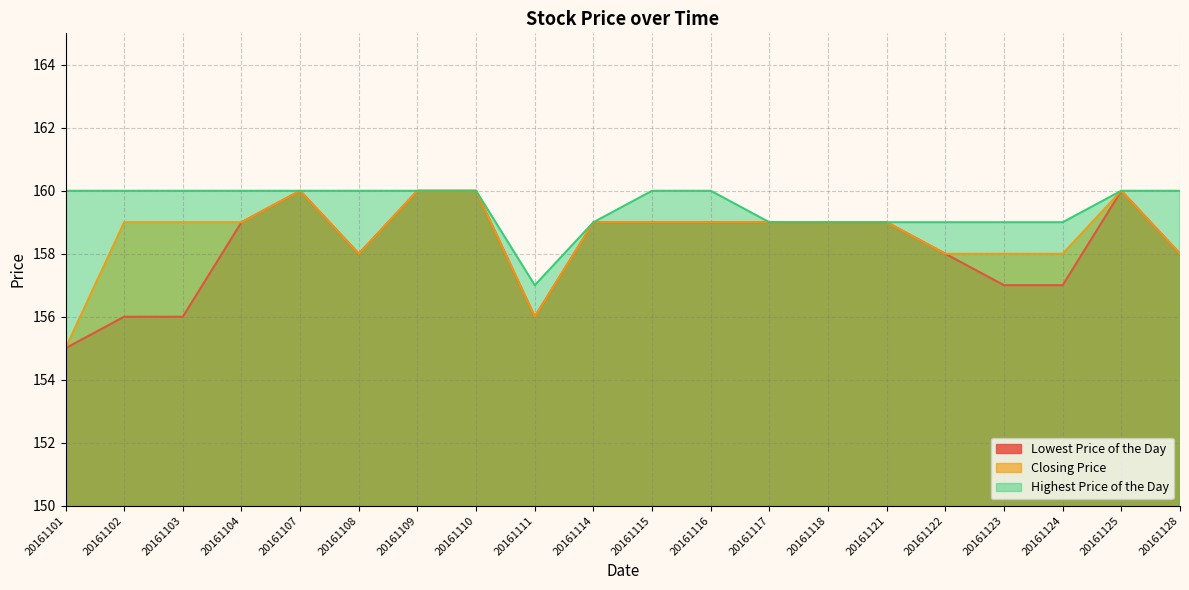

Read the Closing Price value at 20161104.

159